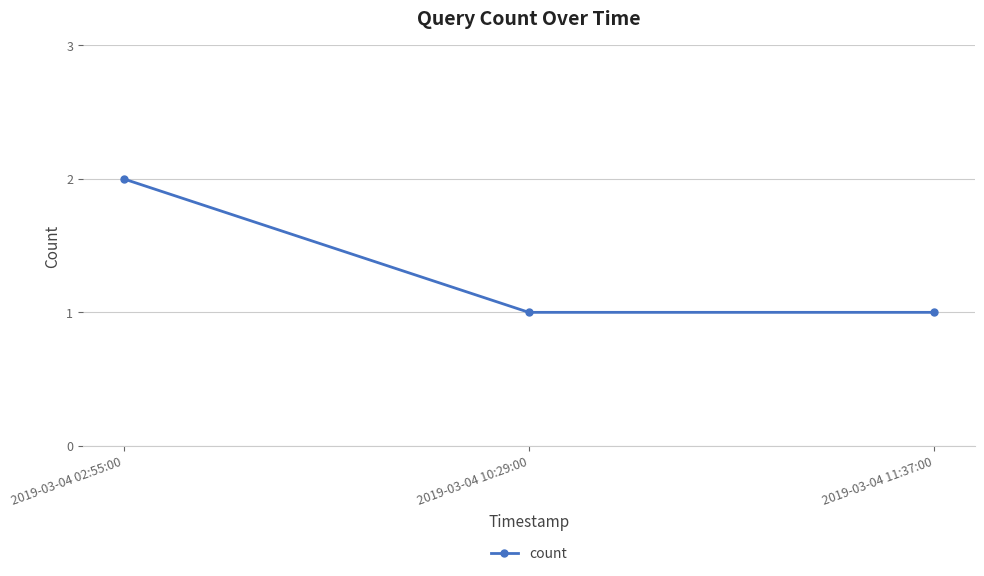

How many categories are shown in the chart?

3